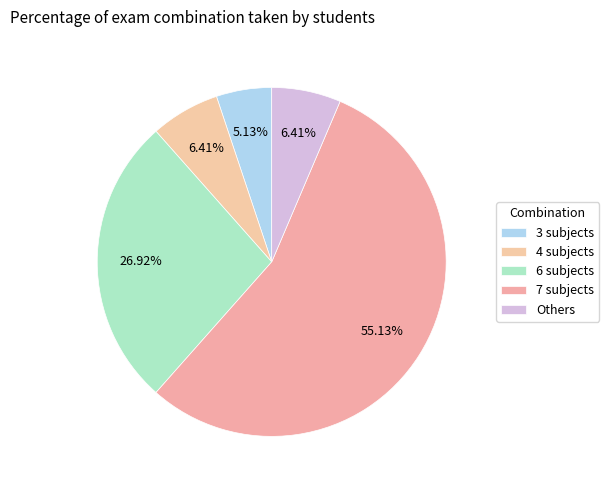

How many segments does this pie chart have?

5